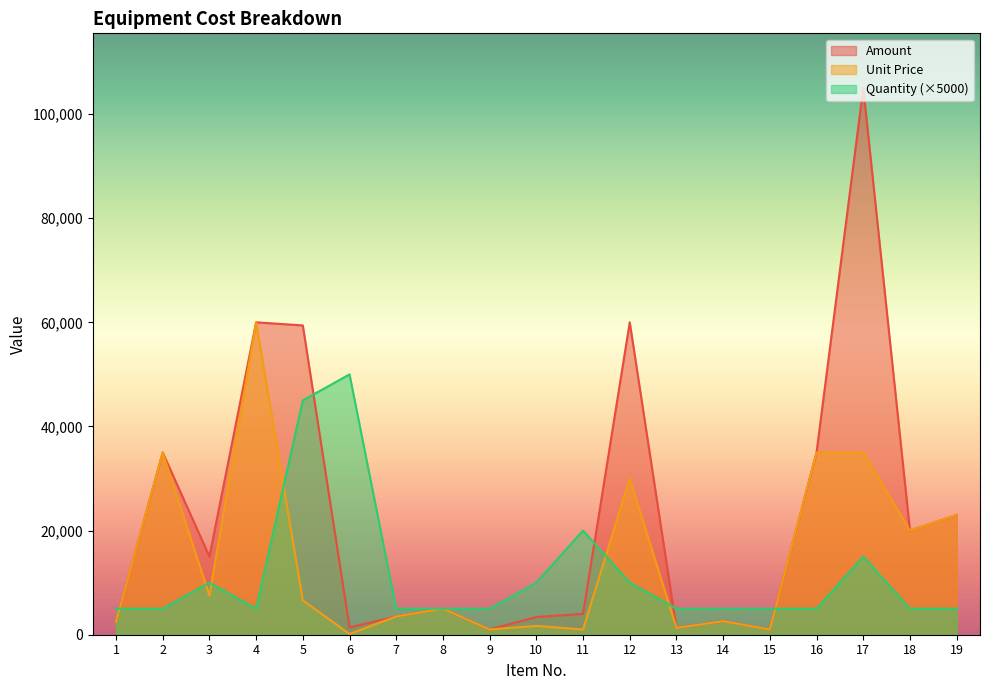

Rank the series by their maximum value, from highest to lowest.

Amount, Unit Price, Quantity (×5000)